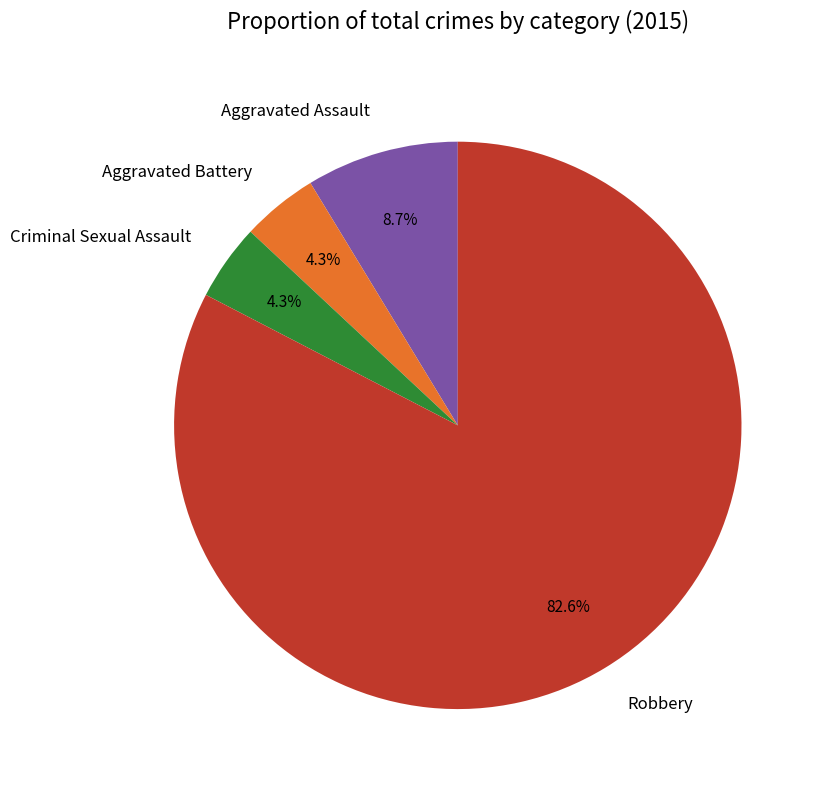

To the nearest percent, what is the combined percentage of Aggravated Battery and Robbery?

87%